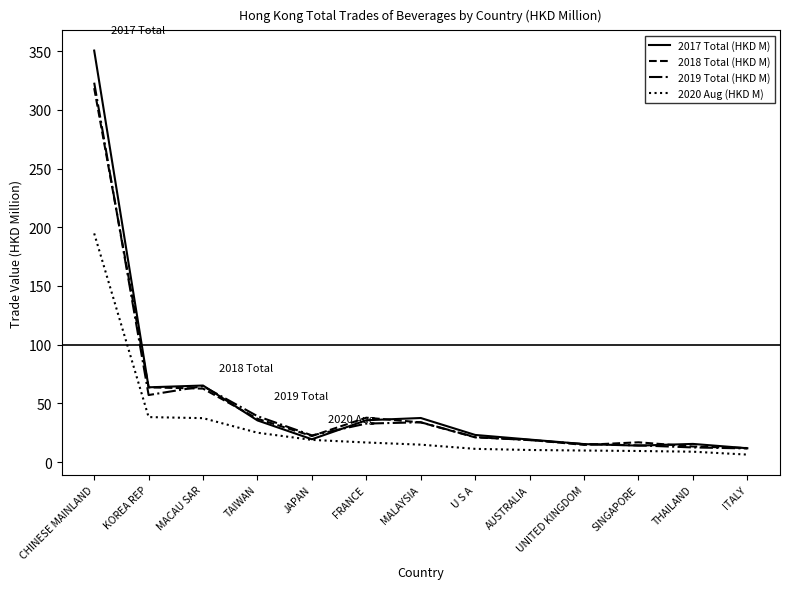

What position from the left is AUSTRALIA?

9